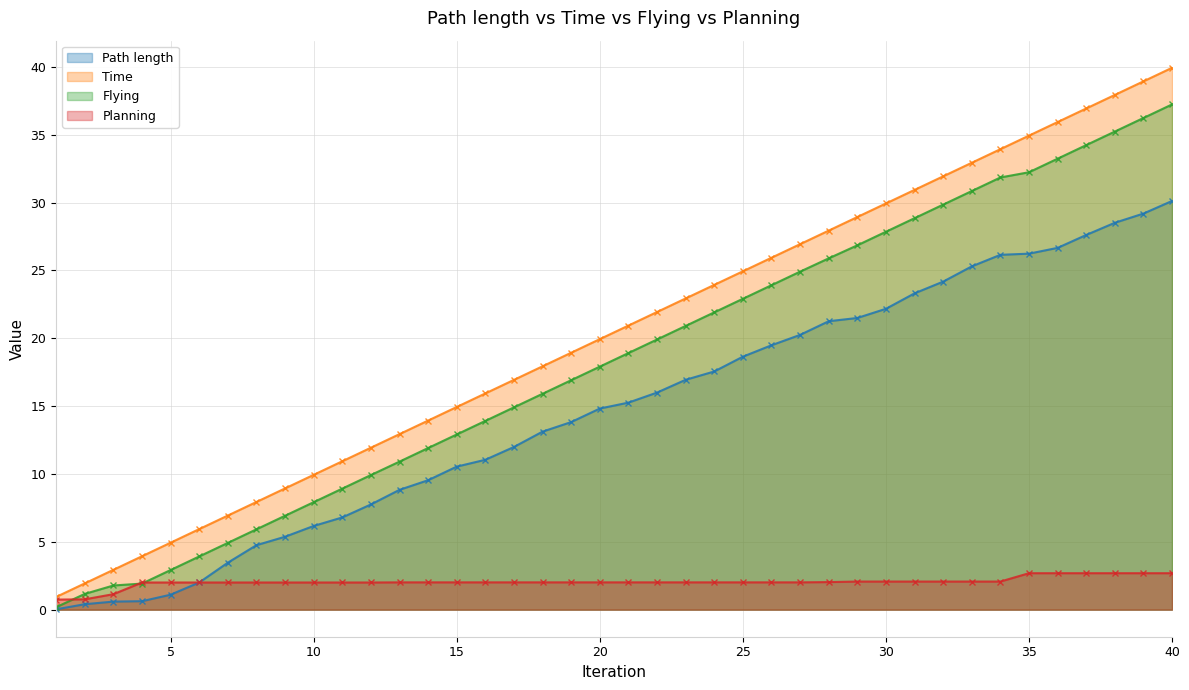

At which label is Time closest to 20?

20